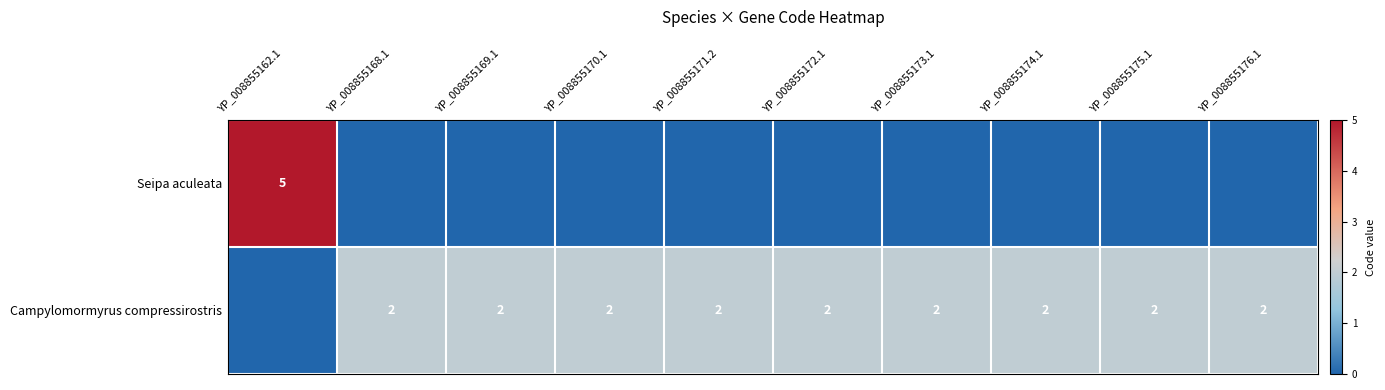

Is the value of Seipa aculeata at YP_008855162.1 greater than the value of Campylomormyrus compressirostris at YP_008855170.1?

Yes